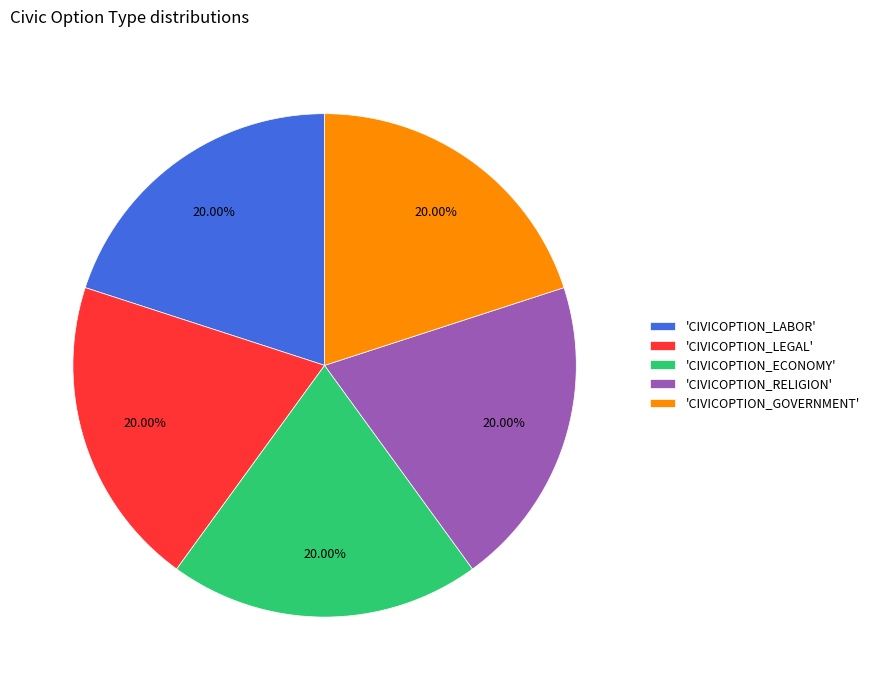

Do 'CIVICOPTION_LEGAL' and 'CIVICOPTION_RELIGION' together represent more than half of the pie?

No